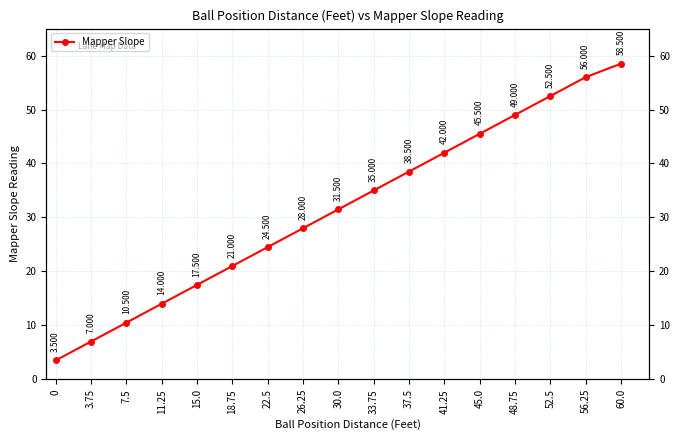

Approximately how many times larger is the value at 11.25 compared to 56.25?

0.2